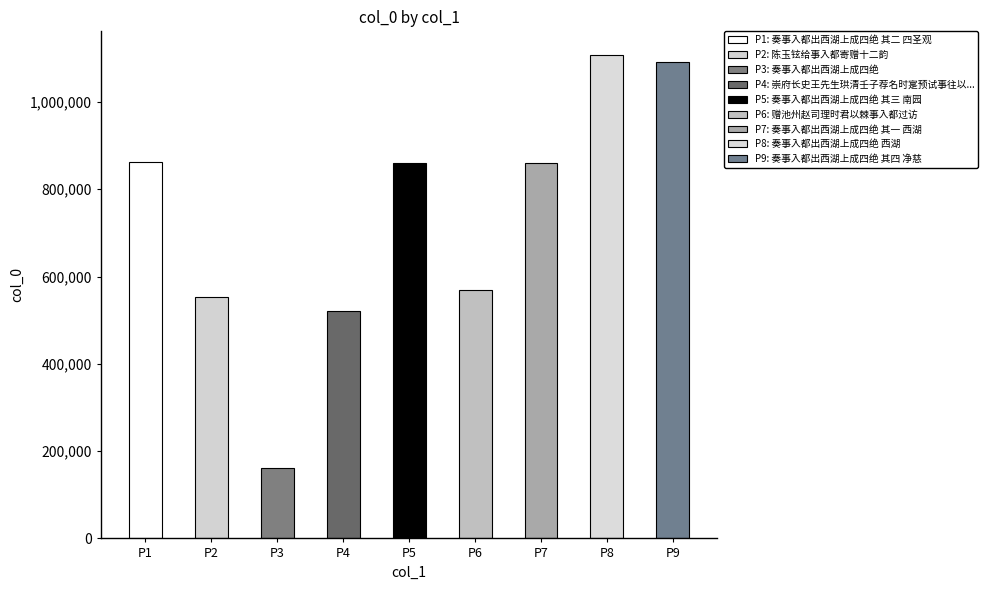

Between P2 and P9, which is larger?

P9